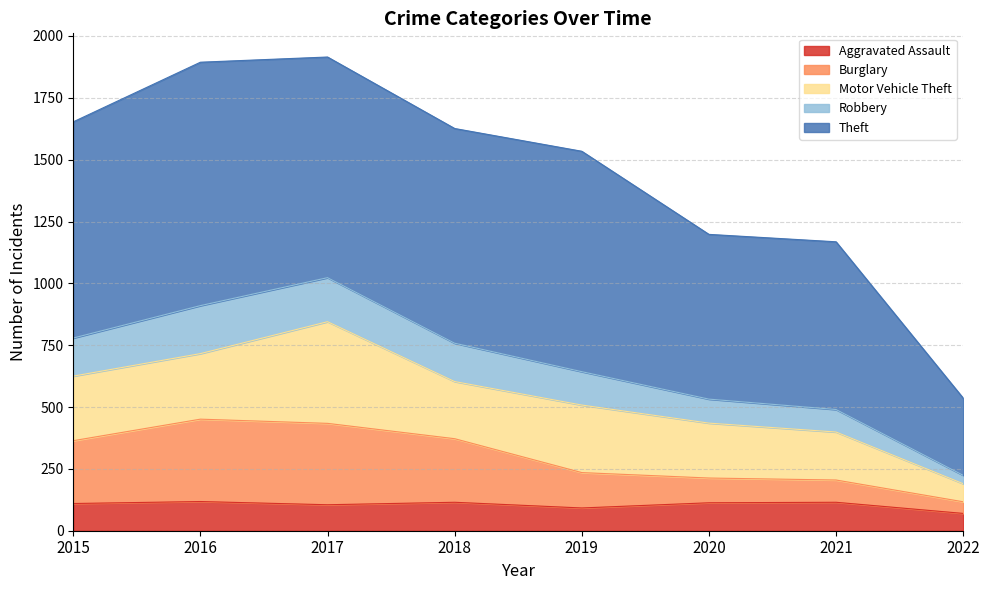

What is the total value across all series at 2015?

1653